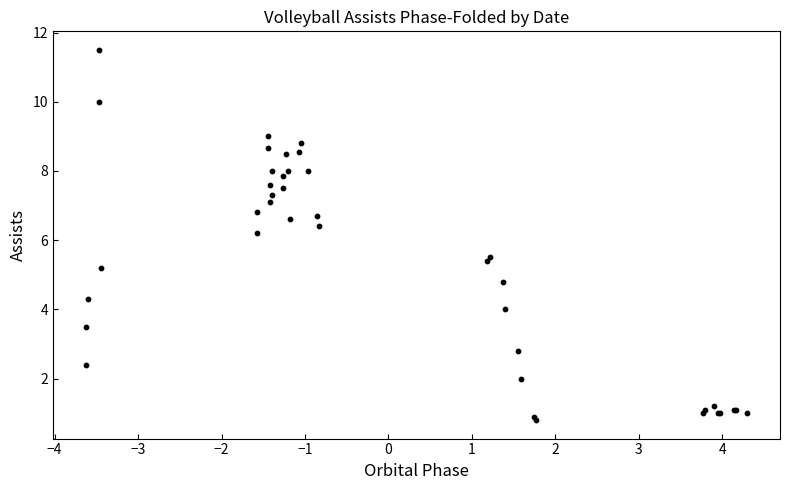

What Y value in the scatter plot is closest to 6?

6.2